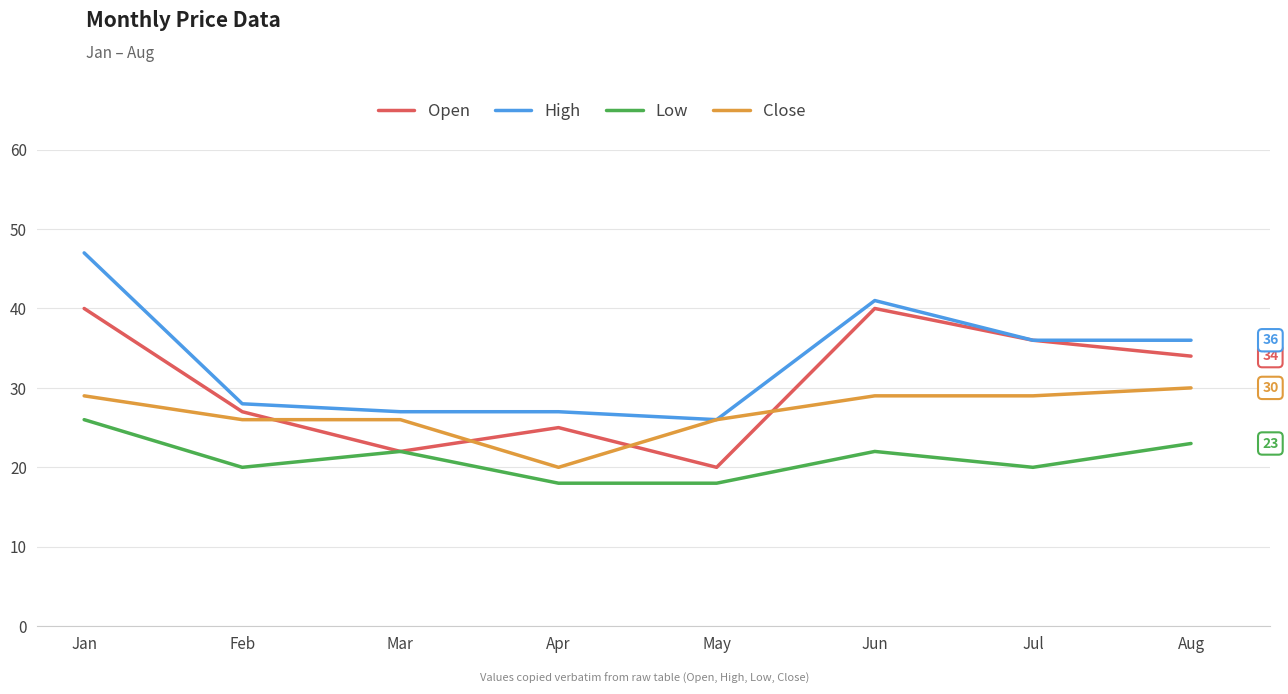

Does the chart have visible grid lines?

Yes